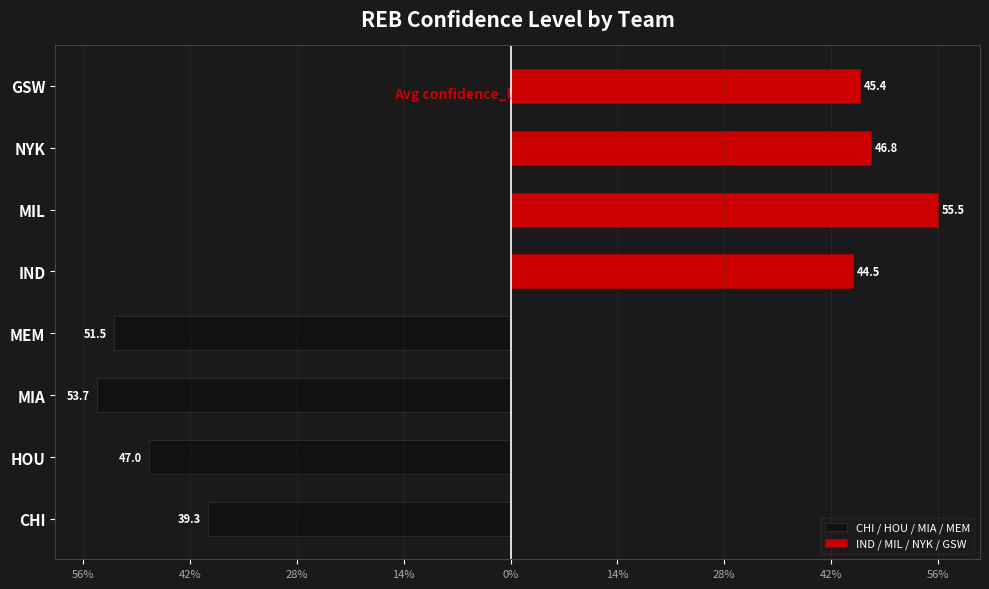

Which series has the widest spread of values?

CHI / HOU / MIA / MEM